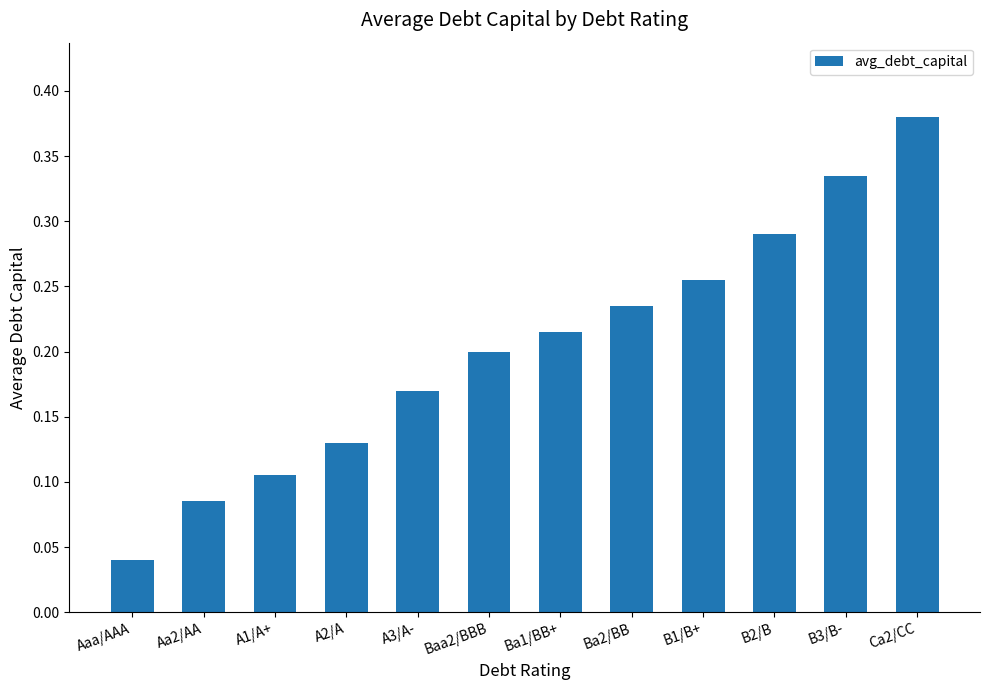

Is it true that the value at A2/A is 0.2?

False